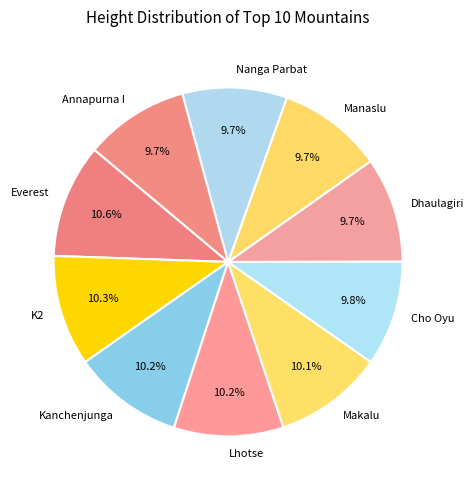

The Manaslu slice represents 20% of the pie. True or false?

False